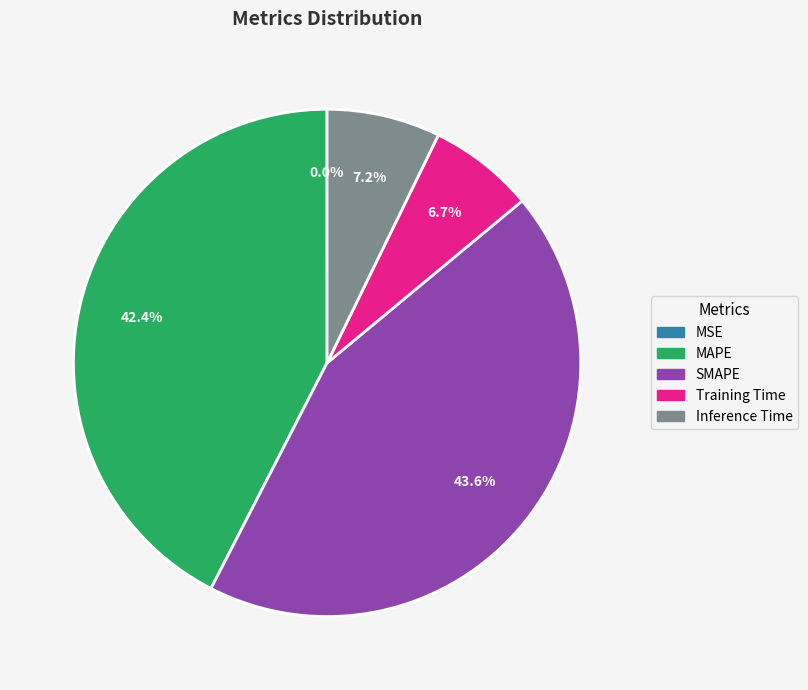

Is there a majority slice in this chart?

No